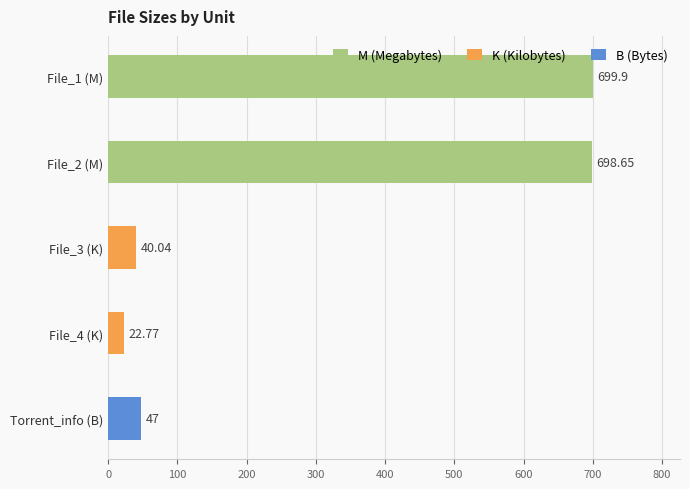

What is the value of the K (Kilobytes) bar at the 2nd from the left?

22.8